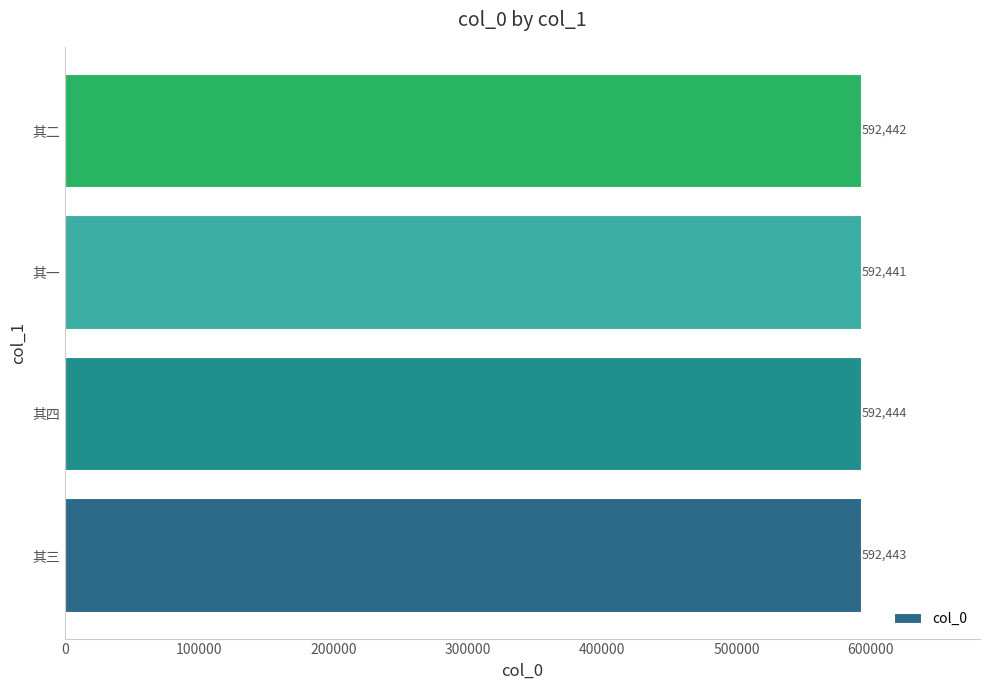

What is the smallest value displayed?

592441